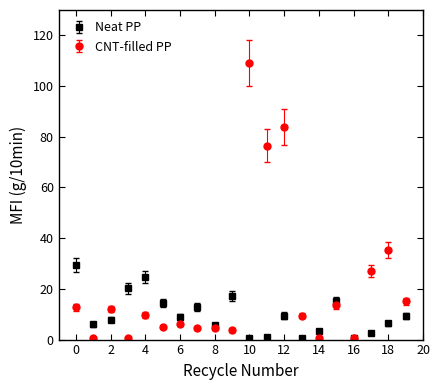

What are all the series names shown in the legend?

Neat PP, CNT-filled PP